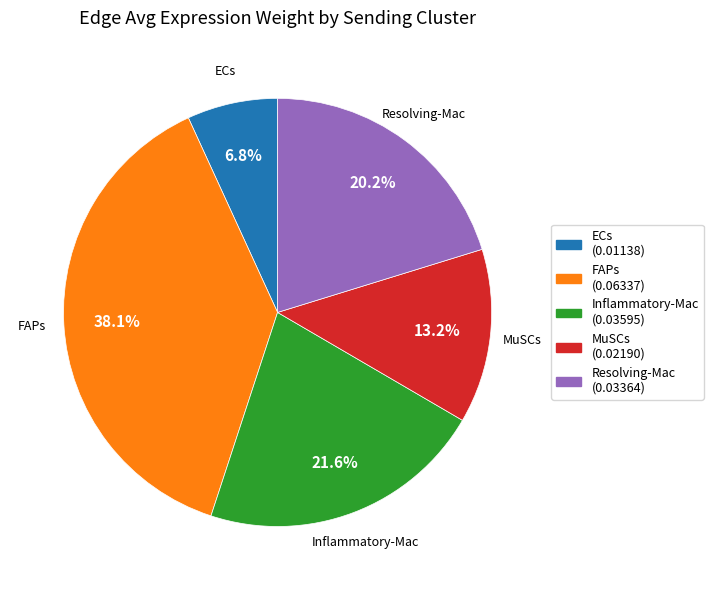

Is there a majority slice in this chart?

No